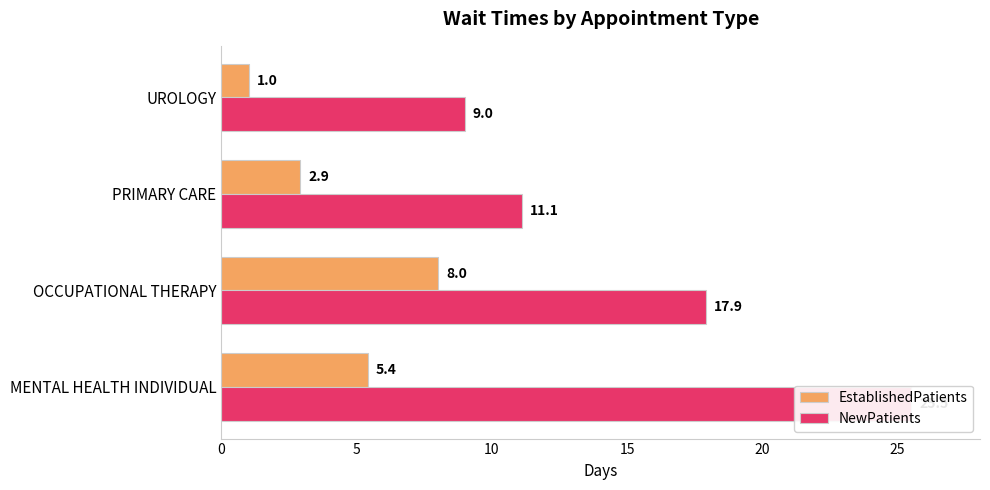

What is the average value of the NewPatients series?

15.9